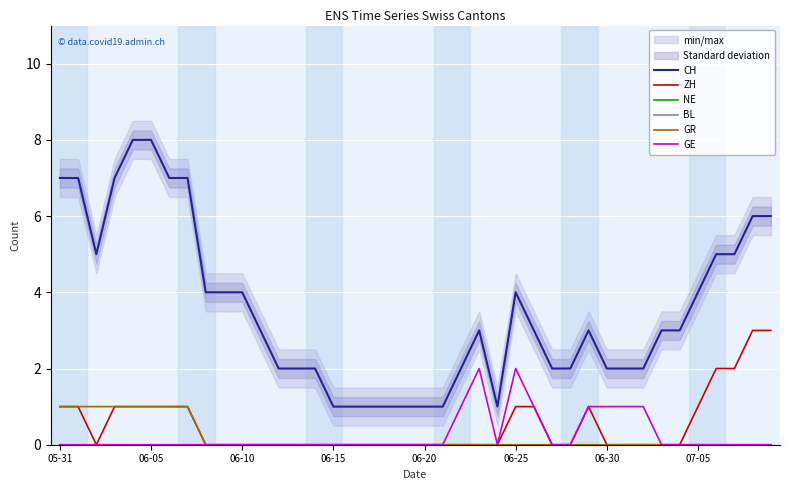

Which series has the widest spread of values?

CH